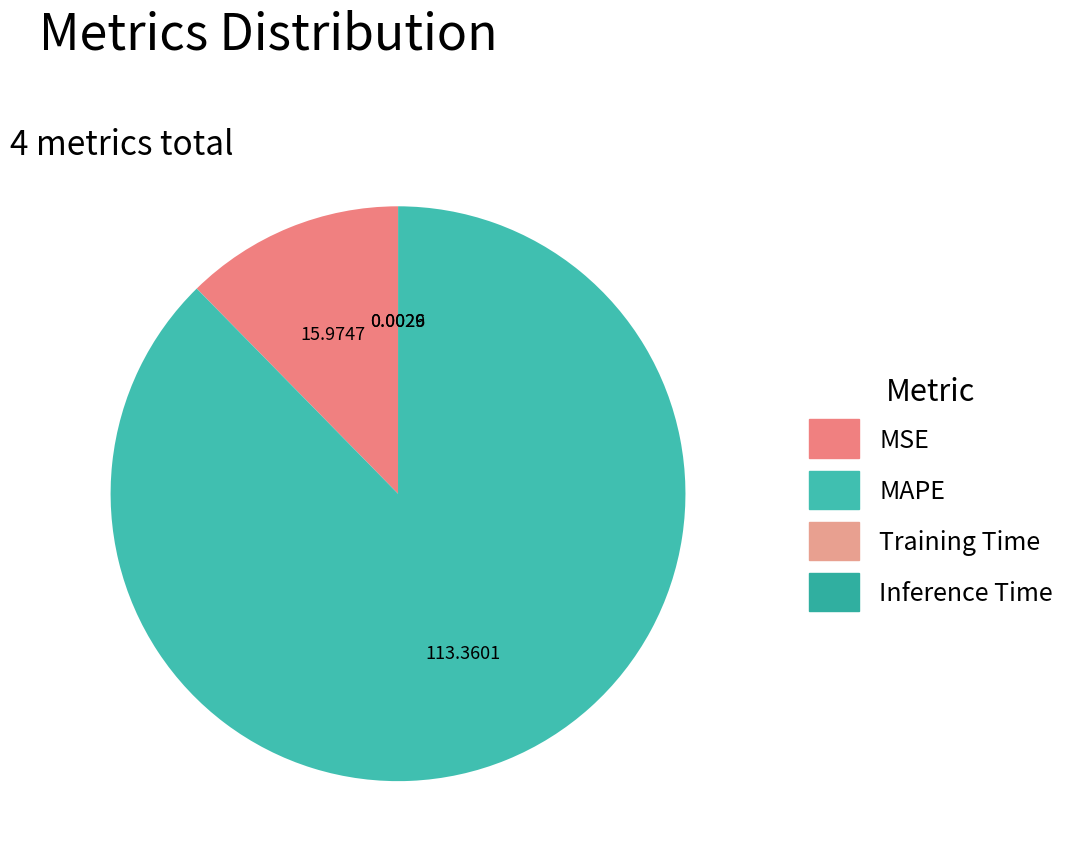

To the nearest percent, what is the average slice percentage?

25%